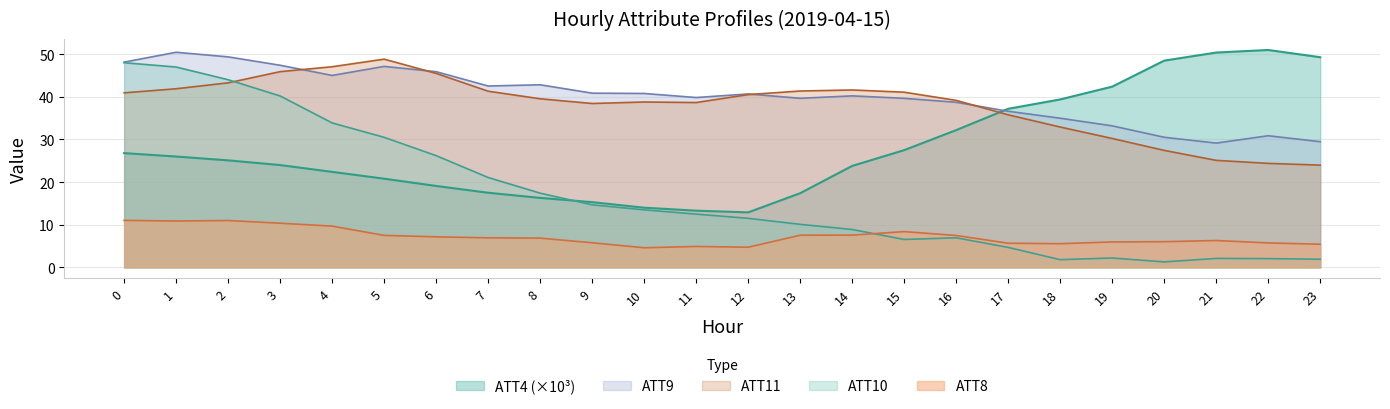

Which label corresponds to the smallest value in the chart?

20